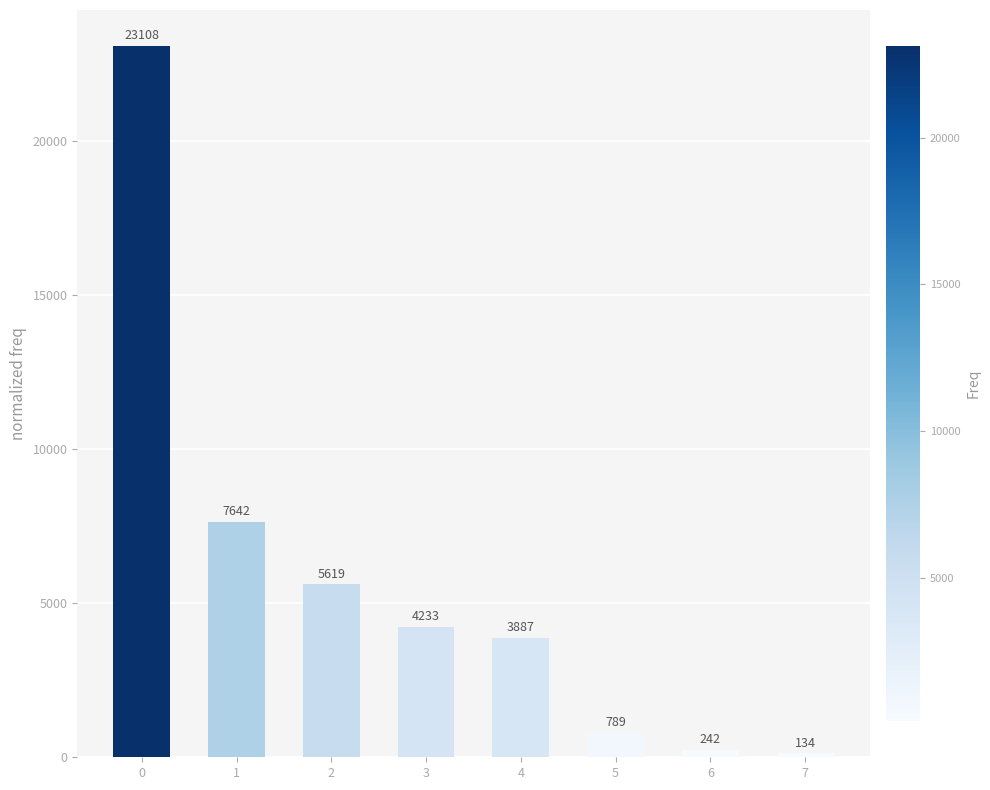

What is the change in value from 0 to 1?

-15466